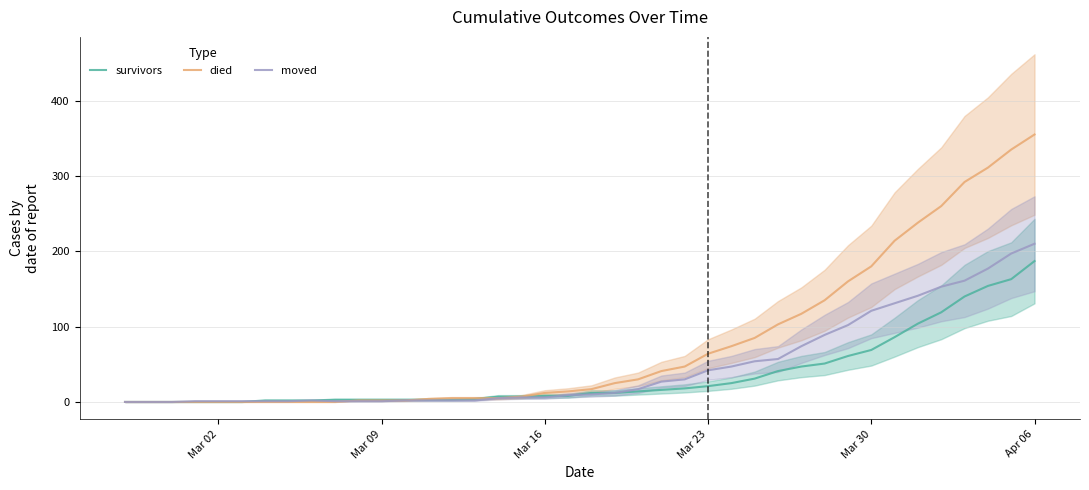

Is this an area chart (filled region under the line)?

No